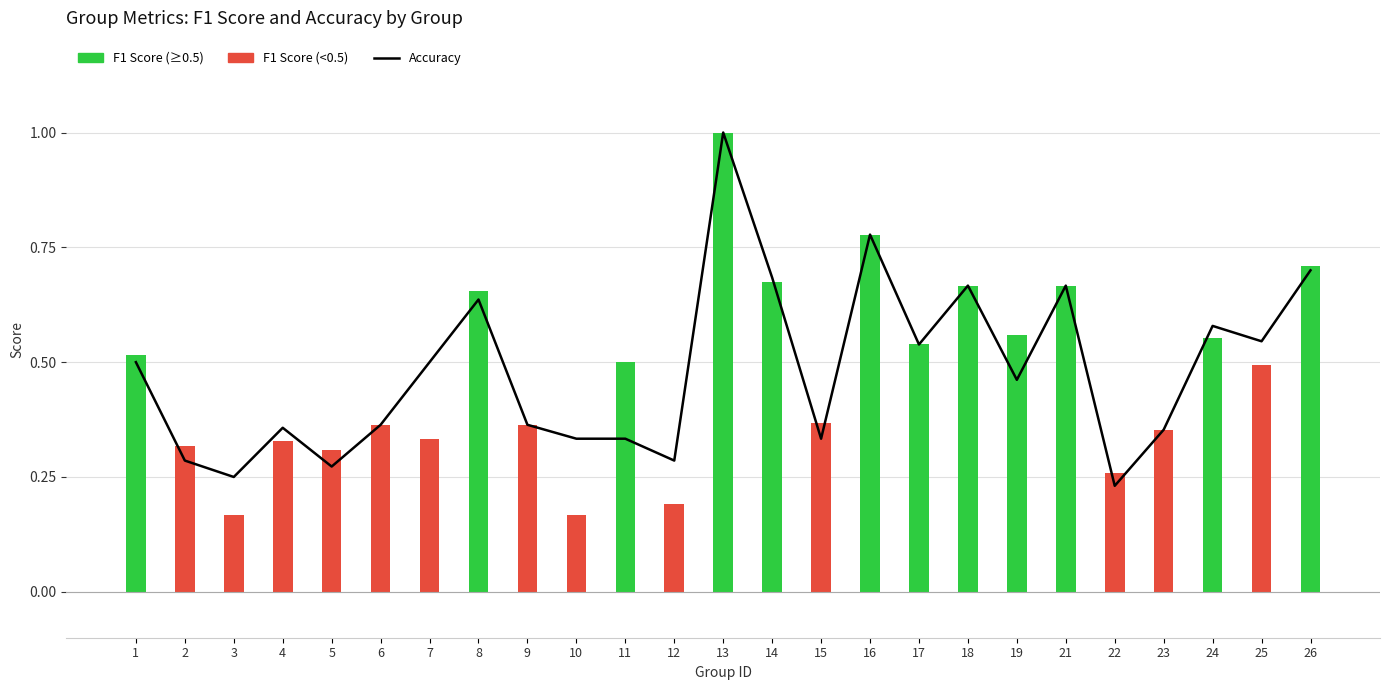

Reading right to left, list all the values displayed in this chart.

0.7	0.5	0.6	0.4	0.2	0.7	0.5	0.7	0.5	0.8	0.3	0.7	1.0	0.3	0.3	0.3	0.4	0.6	0.5	0.4	0.3	0.4	0.2	0.3	0.5